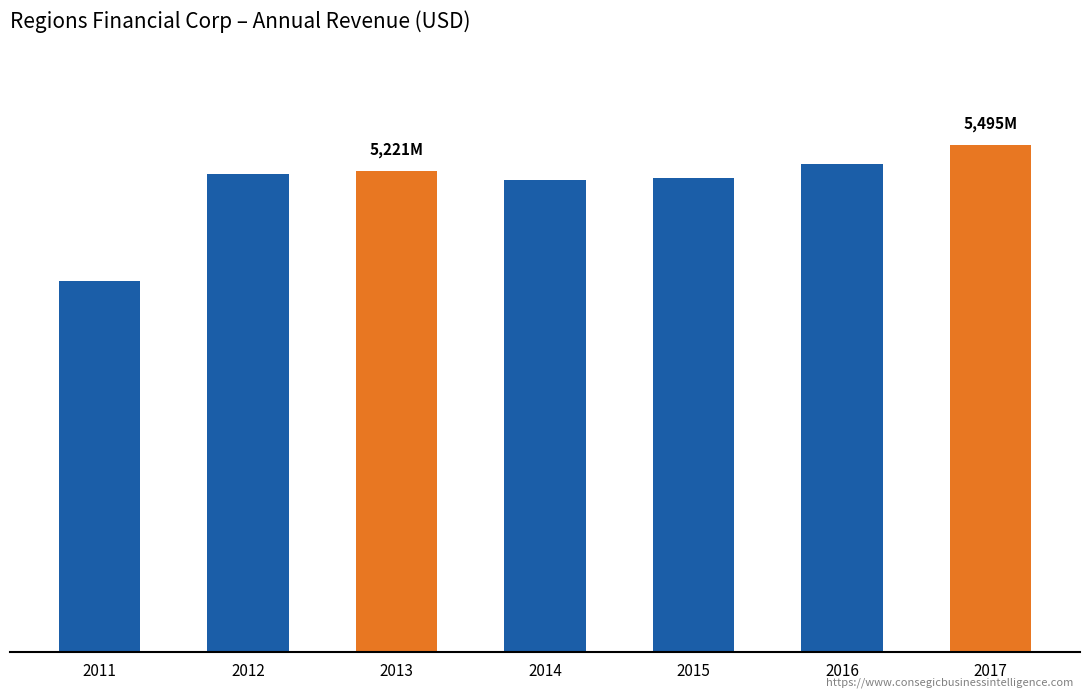

Does the chart contain any negative values?

No